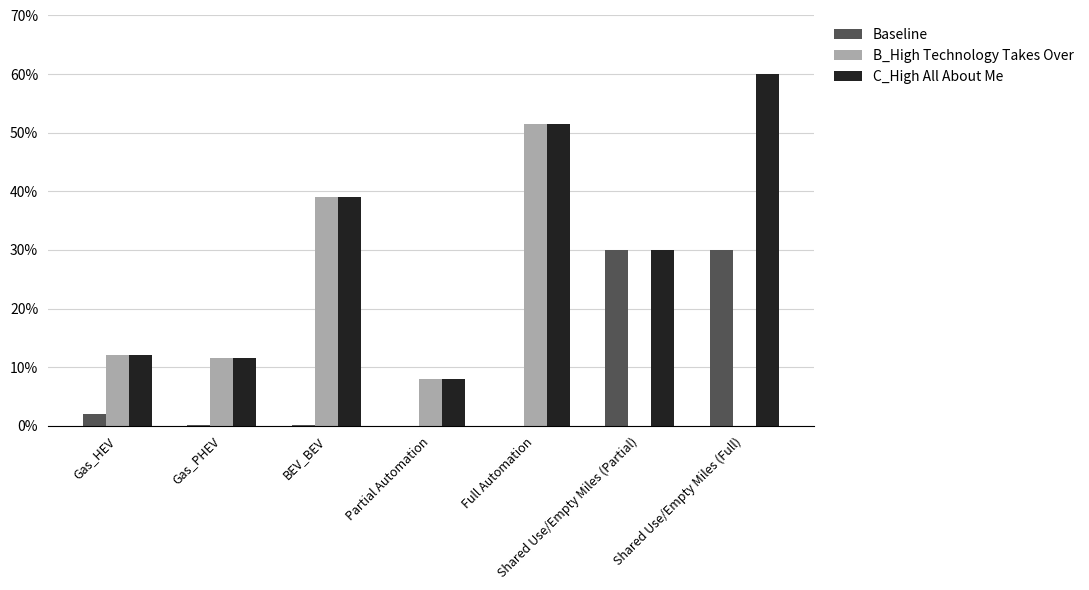

Does the chart contain stacked bars?

No